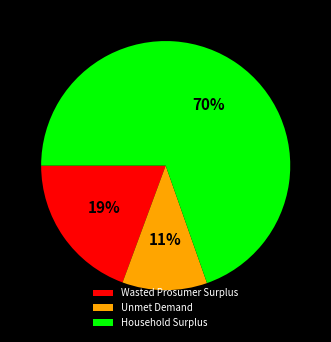

How many slices are in this pie chart?

3